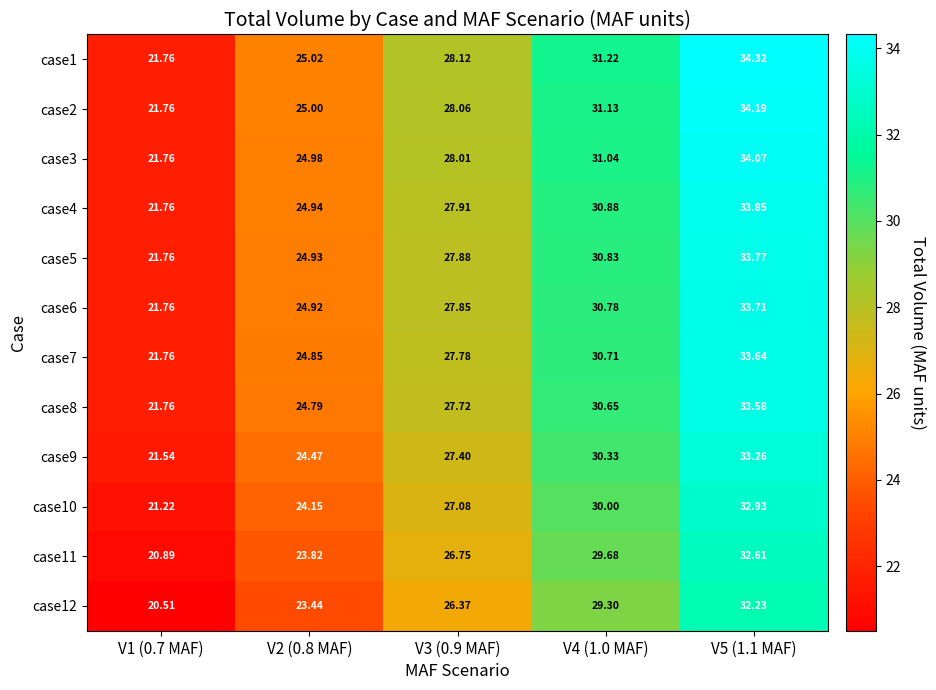

Which series has the widest spread of values?

case1